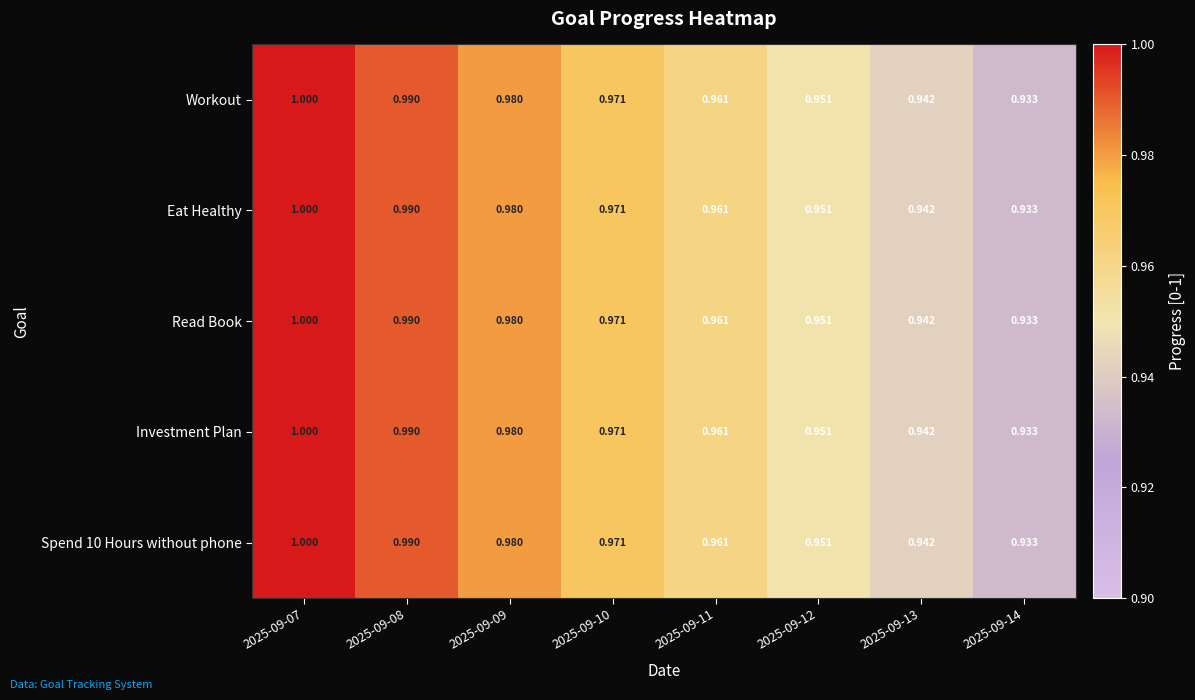

Is the value of Read Book at 2025-09-07 greater than the value of Workout at 2025-09-08?

Yes